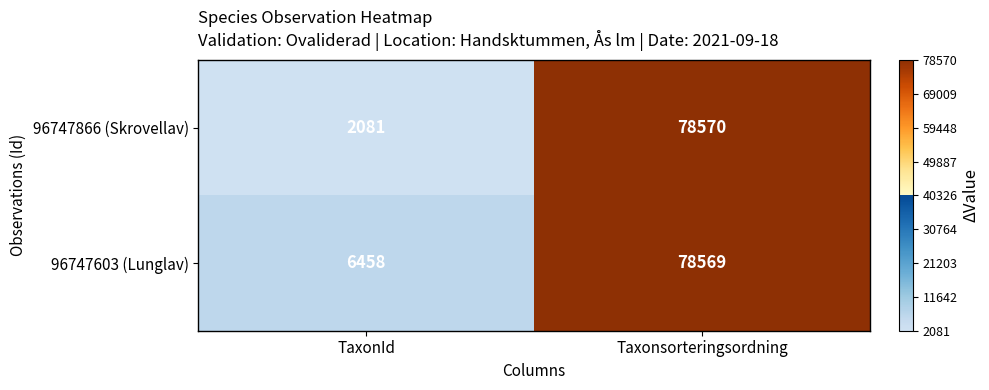

Reading left to right, transcribe all the data shown in this chart.

96747866 (Skrovellav): TaxonId=2081	Taxonsorteringsordning=78570
96747603 (Lunglav): TaxonId=6458	Taxonsorteringsordning=78569